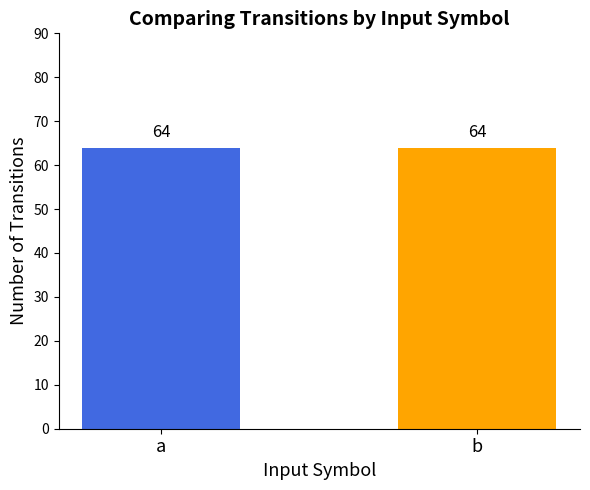

Between 9 and 8, which is larger?

9